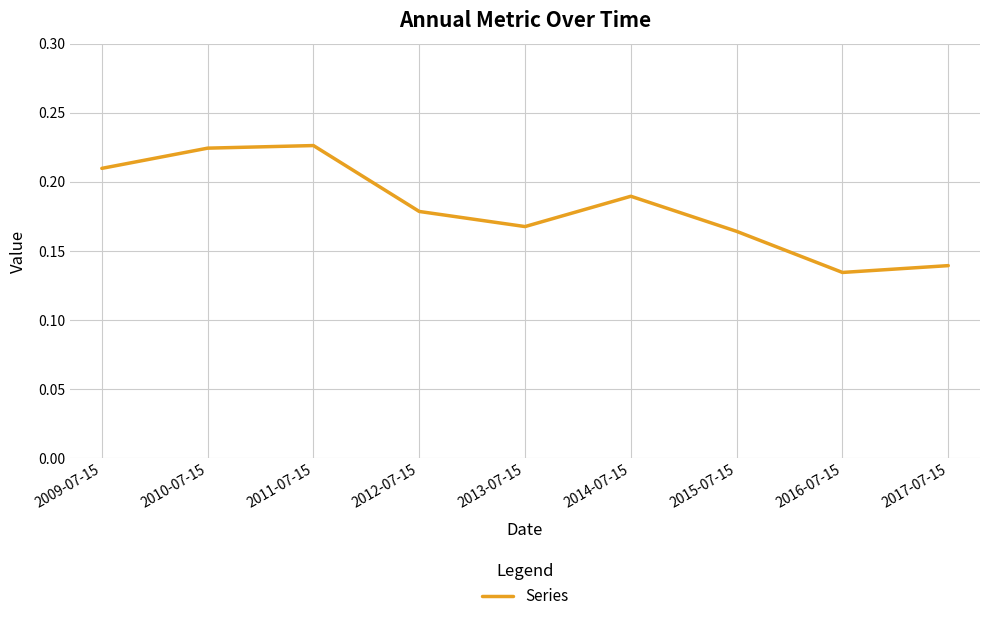

How many values are between 0 and 1?

9